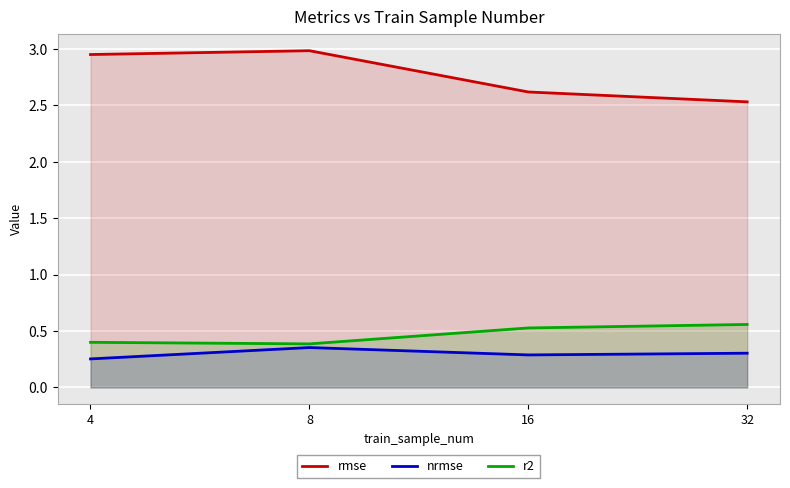

List the series in order of their peak value, highest first.

rmse, r2, nrmse